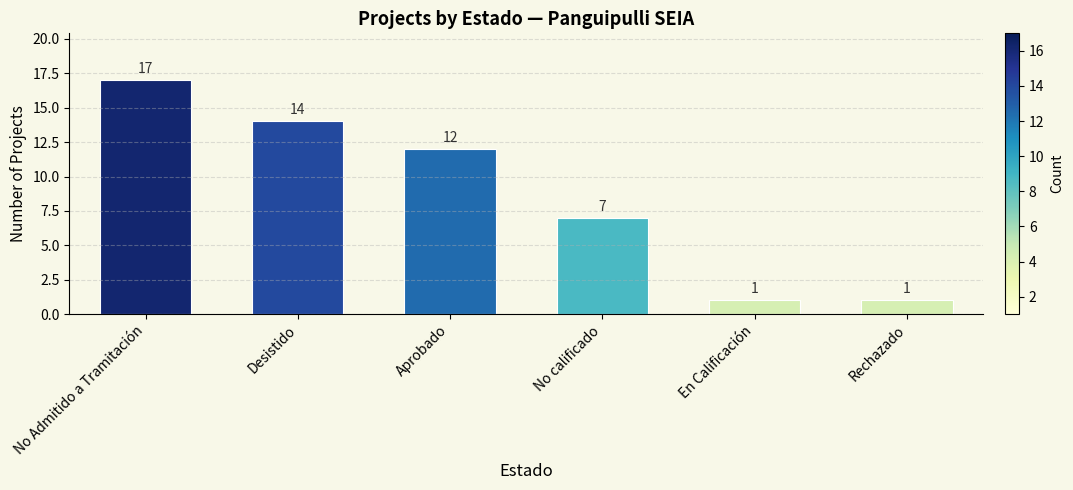

Reading right to left, extract all data points from this chart.

1	1	7	12	14	17